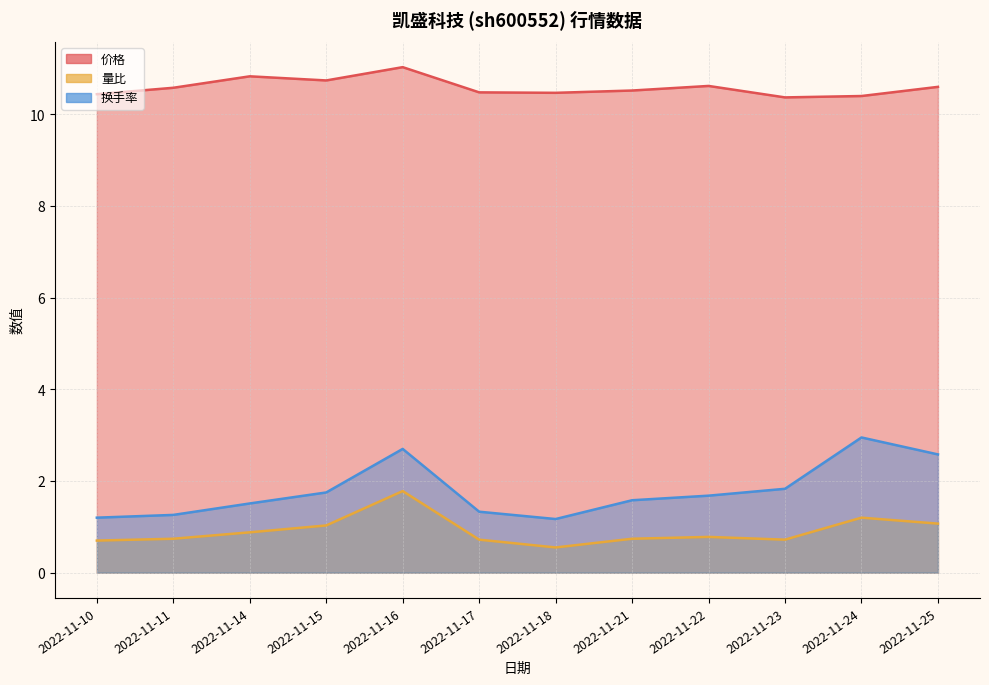

True or false: 量比 and 换手率 cross at least once.

False